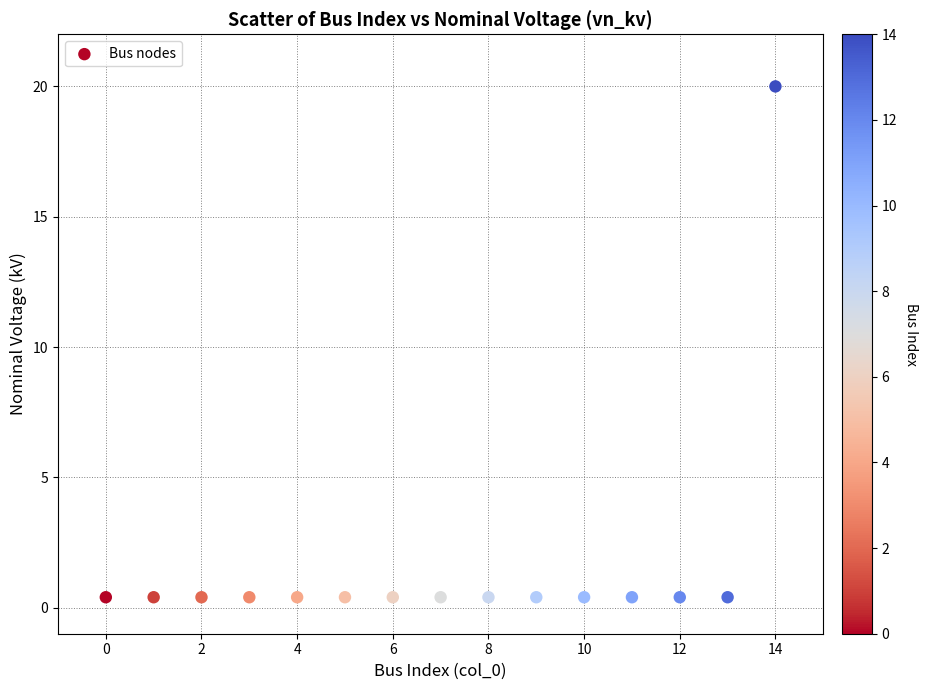

What is the range of Y values (max minus min)?

19.6